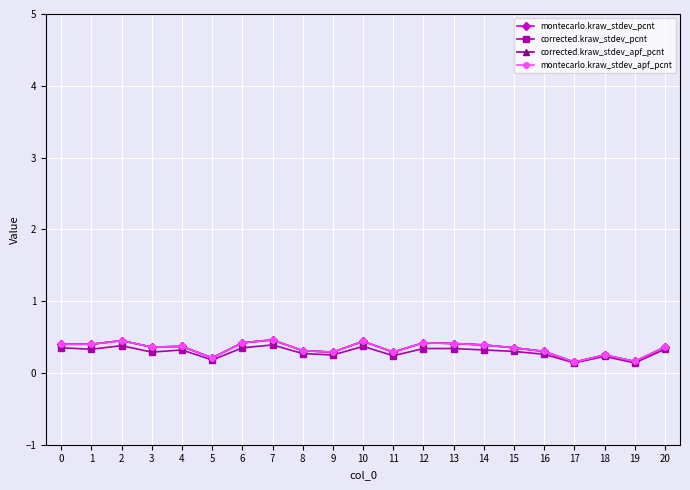

Reading left to right, list all the values displayed in this chart.

montecarlo.kraw_stdev_pcnt: 0=0.4	1=0.4	2=0.5	3=0.4	4=0.4	5=0.2	6=0.4	7=0.5	8=0.3	9=0.3	10=0.4	11=0.3	12=0.4	13=0.4	14=0.4	15=0.3	16=0.3	17=0.1	18=0.2	19=0.2	20=0.4
corrected.kraw_stdev_pcnt: 0=0.3	1=0.3	2=0.4	3=0.3	4=0.3	5=0.2	6=0.3	7=0.4	8=0.3	9=0.2	10=0.4	11=0.2	12=0.3	13=0.3	14=0.3	15=0.3	16=0.3	17=0.1	18=0.2	19=0.1	20=0.3
corrected.kraw_stdev_apf_pcnt: 0=0.4	1=0.4	2=0.5	3=0.4	4=0.4	5=0.2	6=0.4	7=0.5	8=0.3	9=0.3	10=0.4	11=0.3	12=0.4	13=0.4	14=0.4	15=0.3	16=0.3	17=0.1	18=0.2	19=0.2	20=0.4
montecarlo.kraw_stdev_apf_pcnt: 0=0.4	1=0.4	2=0.5	3=0.4	4=0.4	5=0.2	6=0.4	7=0.5	8=0.3	9=0.3	10=0.4	11=0.3	12=0.4	13=0.4	14=0.4	15=0.3	16=0.3	17=0.1	18=0.2	19=0.2	20=0.4